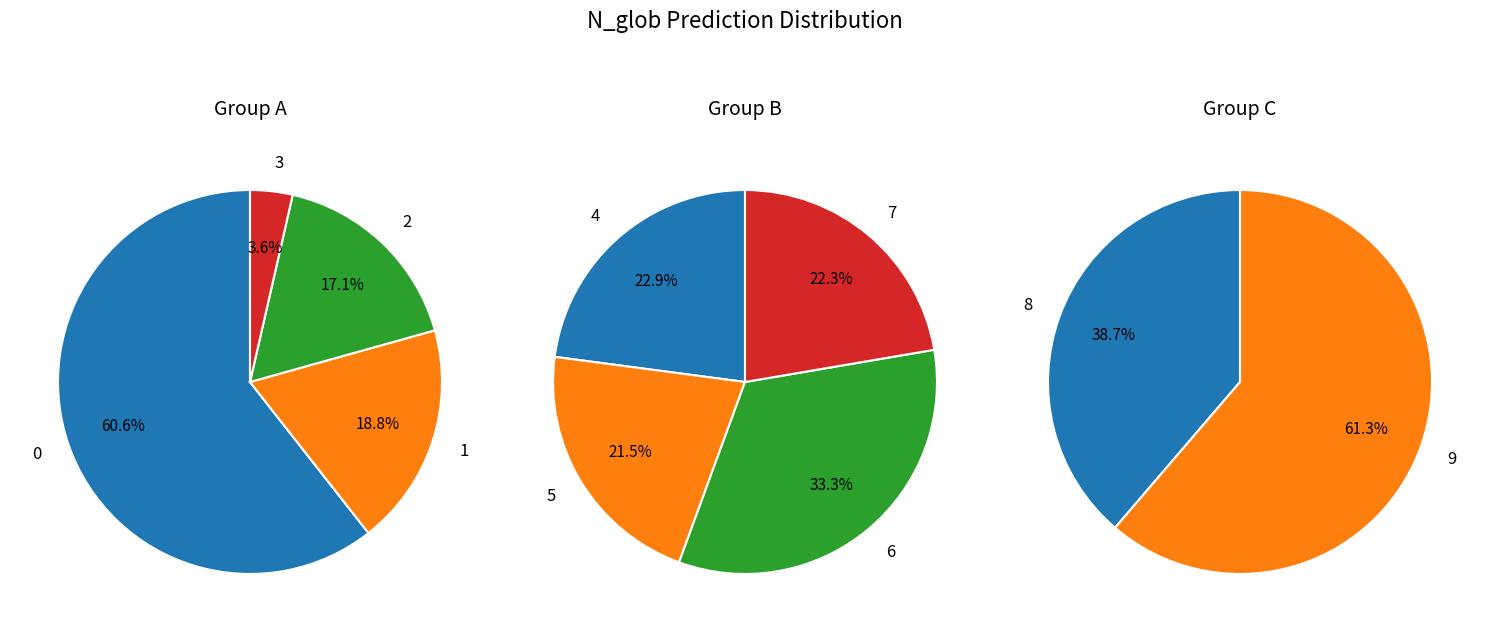

Does 1 account for over 50% of the chart?

No